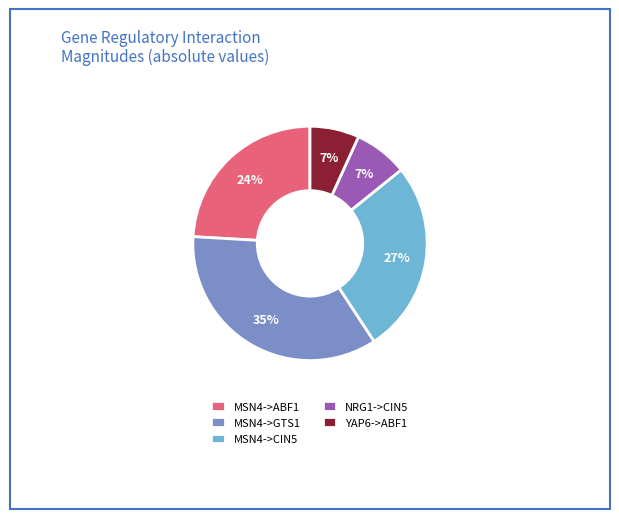

To the nearest percent, what portion does NRG1->CIN5 represent?

7%